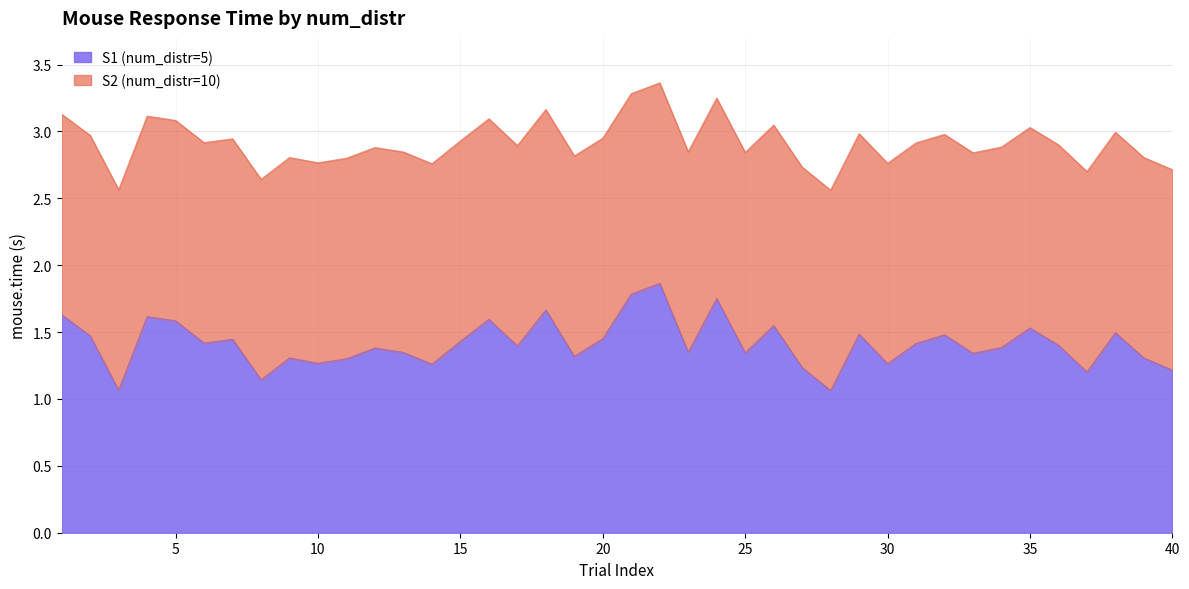

True or false: S1 (num_distr=5) has a value of 1.4 at 15.

True